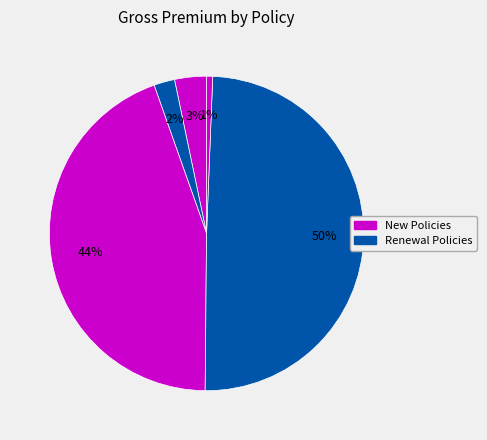

To the nearest percent, what is the average slice percentage?

20%